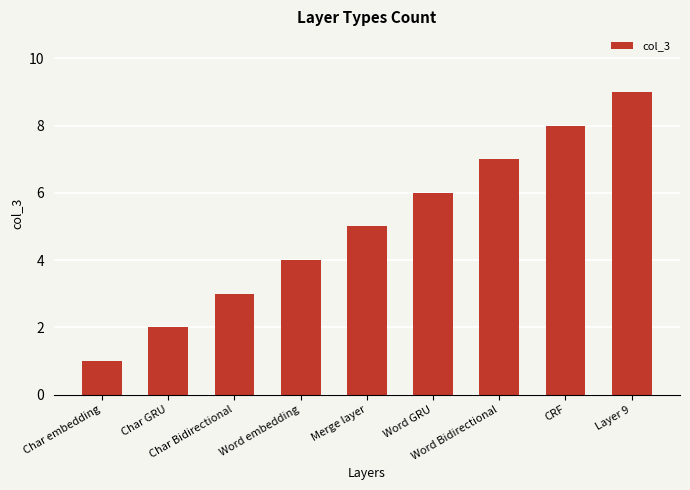

List the labels in order of value, largest first.

Layer 9, CRF, Word Bidirectional, Word GRU, Merge layer, Word embedding, Char Bidirectional, Char GRU, Char embedding